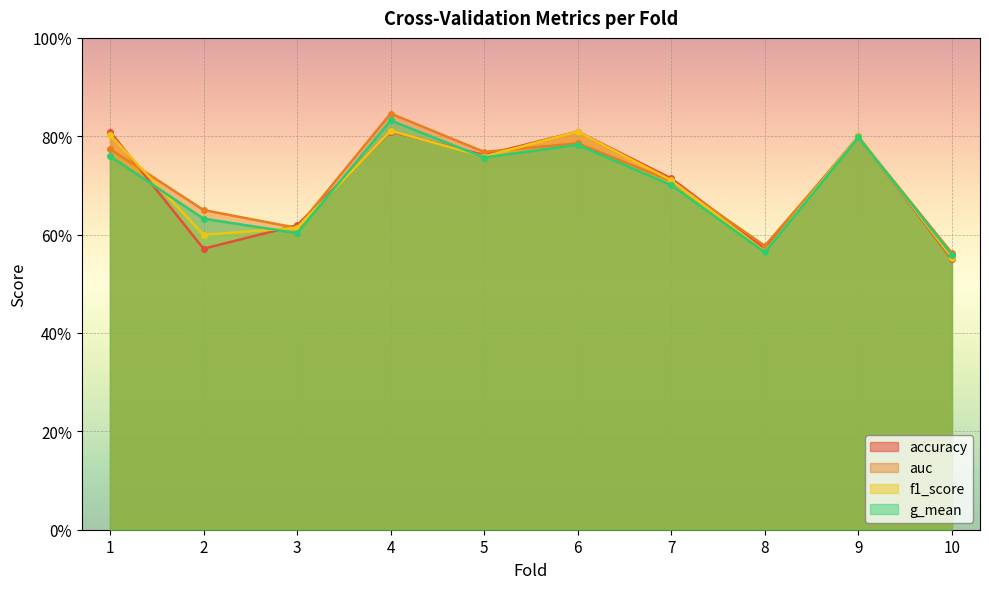

Between 3 and 8, which series saw the biggest shift?

f1_score